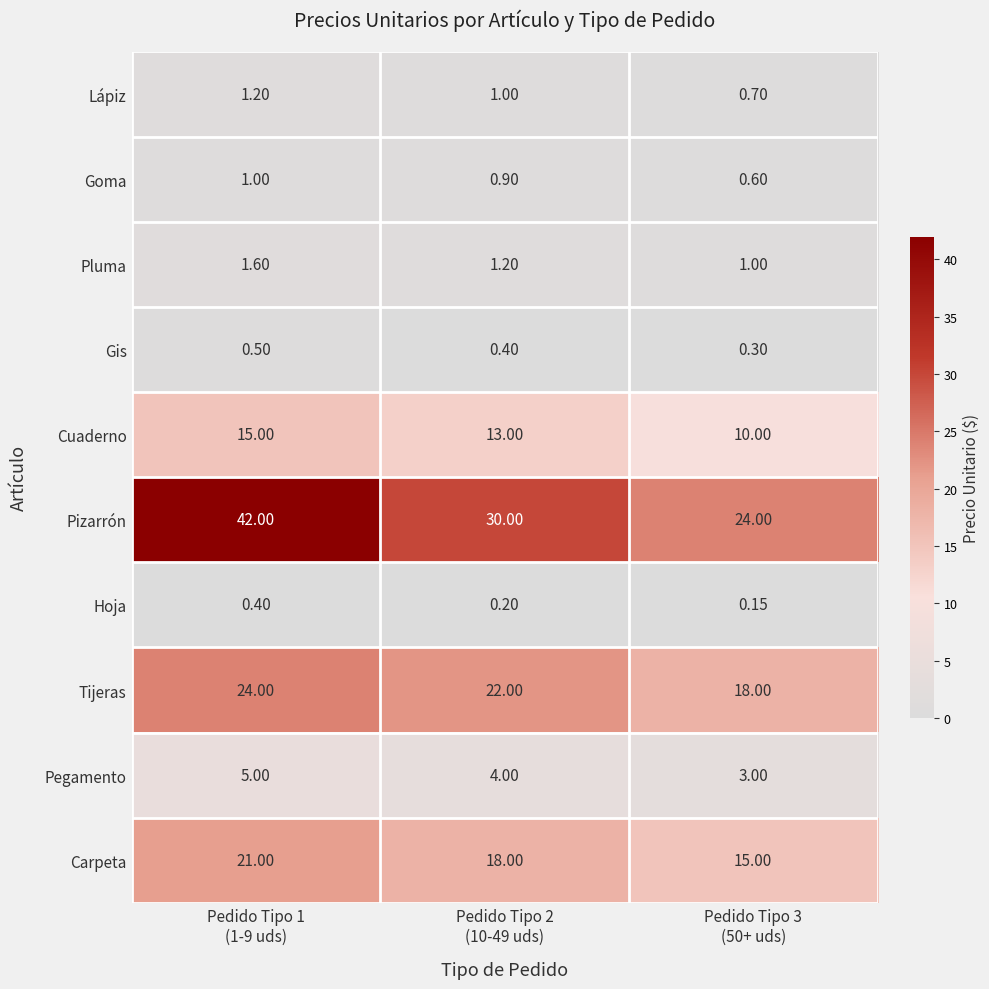

Which series has the widest spread of values?

Pizarrón